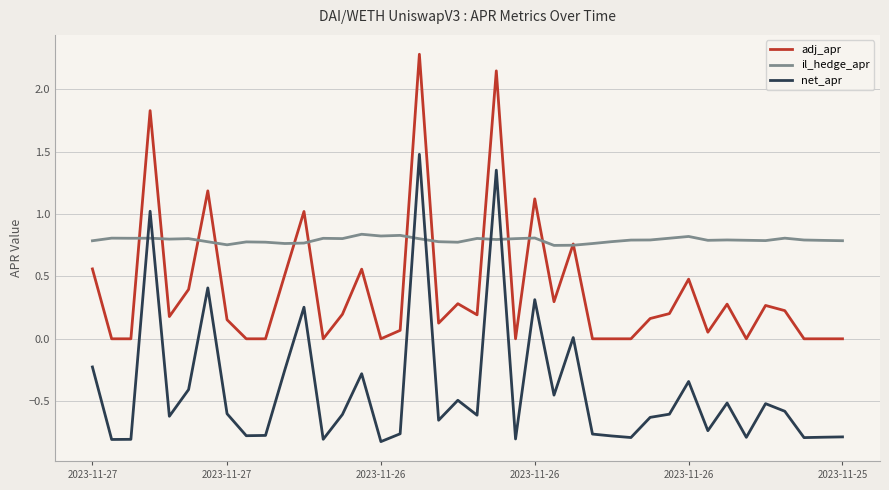

List the series in order of their overall mean, lowest first.

net_apr, adj_apr, il_hedge_apr